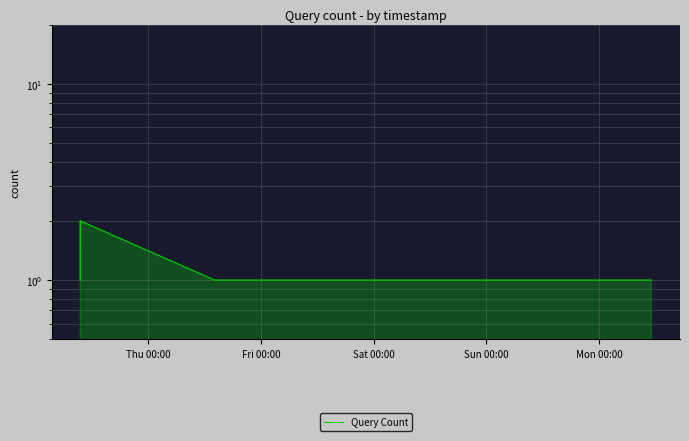

Which has a higher value, Fri 00:00 or Thu 00:00?

Thu 00:00